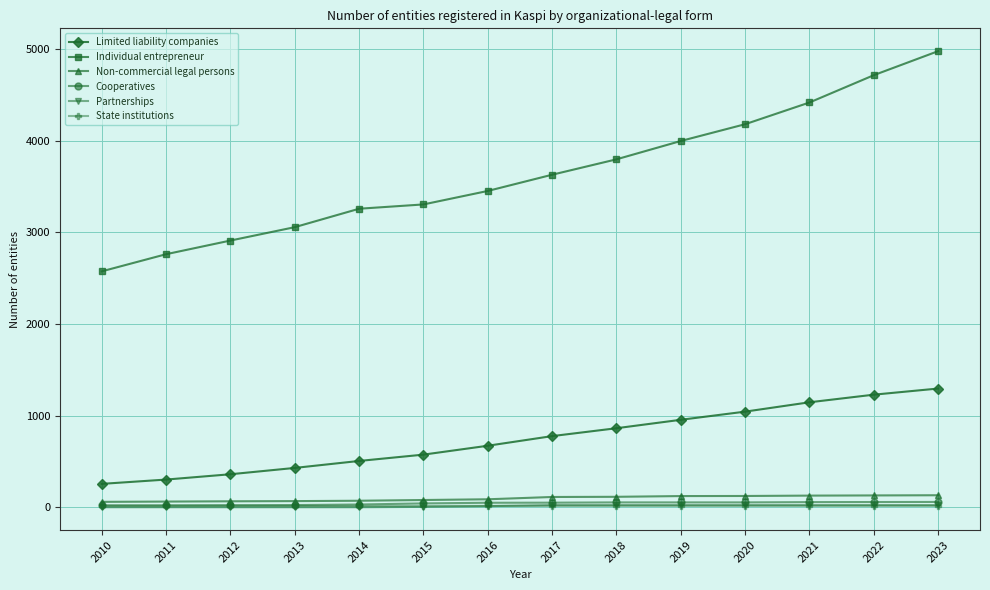

The value of Partnerships at 2014 is 0. True or false?

True